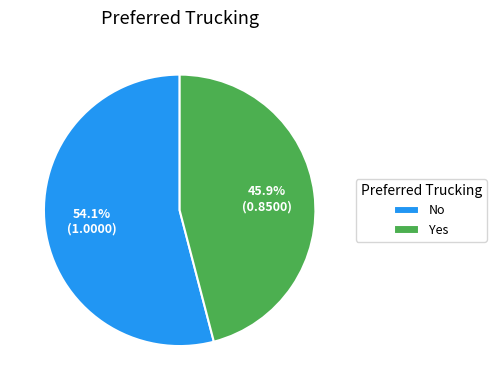

How many slices are in this pie chart?

2